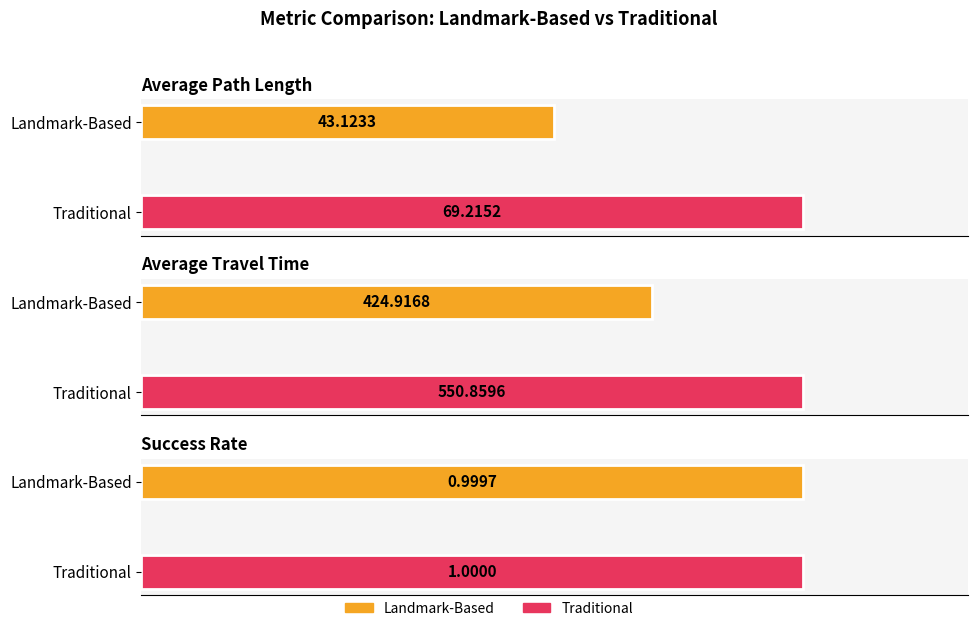

What are all the series names shown in the legend?

Landmark-Based, Traditional